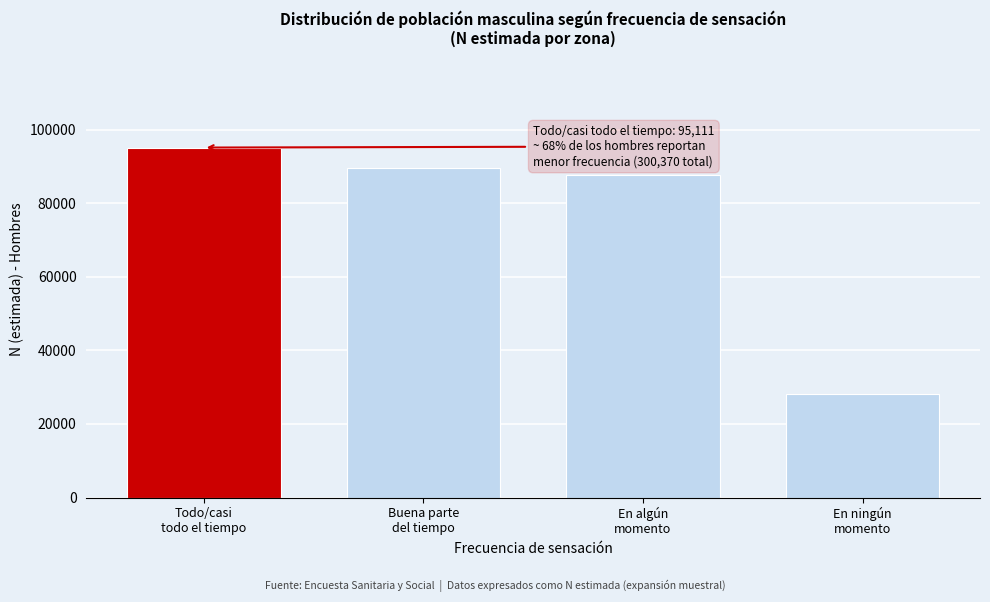

Reading right to left, extract all data points from this chart.

28122	87628	89509	95111